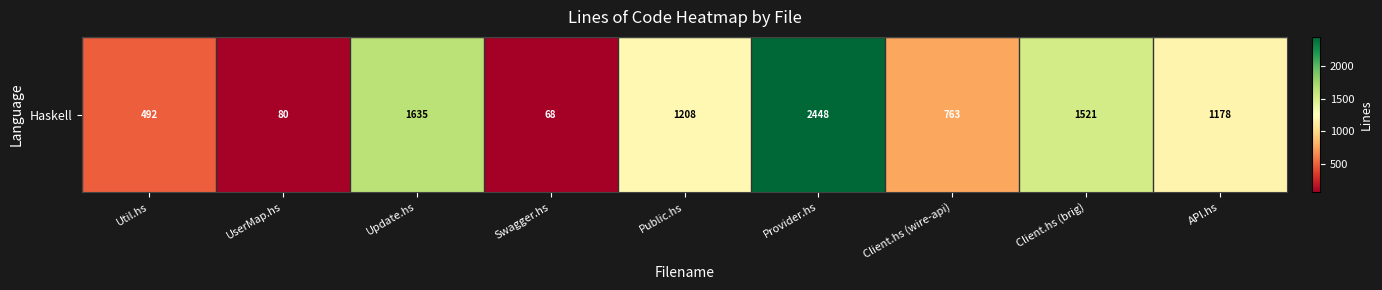

Where is the data nearest to the value 1258?

Public.hs